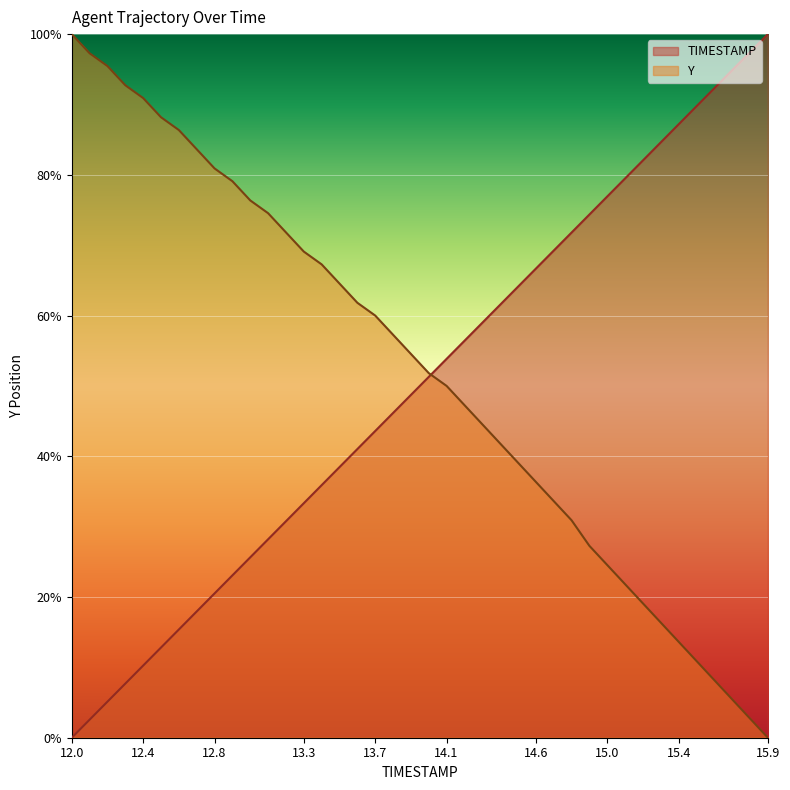

Which series has the largest total across all categories?

Y